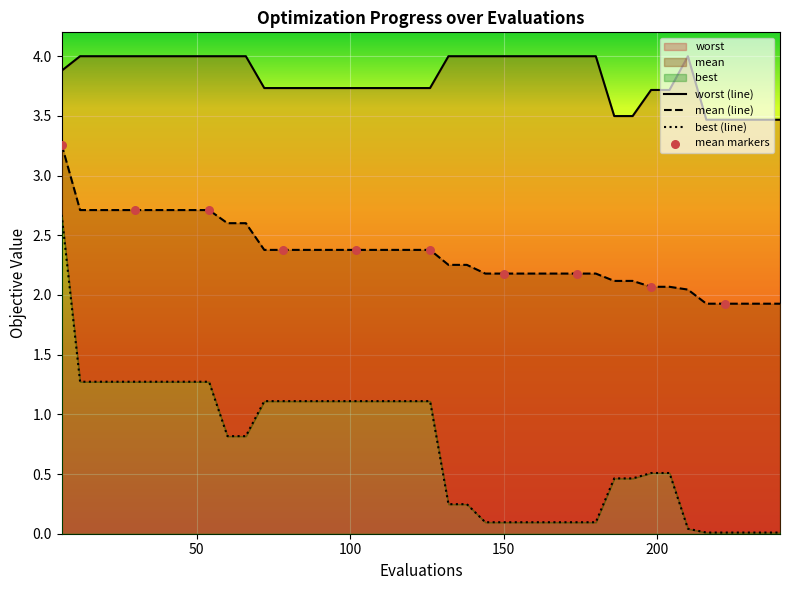

At which category is the sum across all series the highest?

6